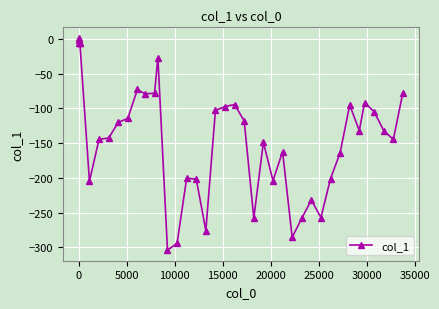

What is the average value?

-140.9